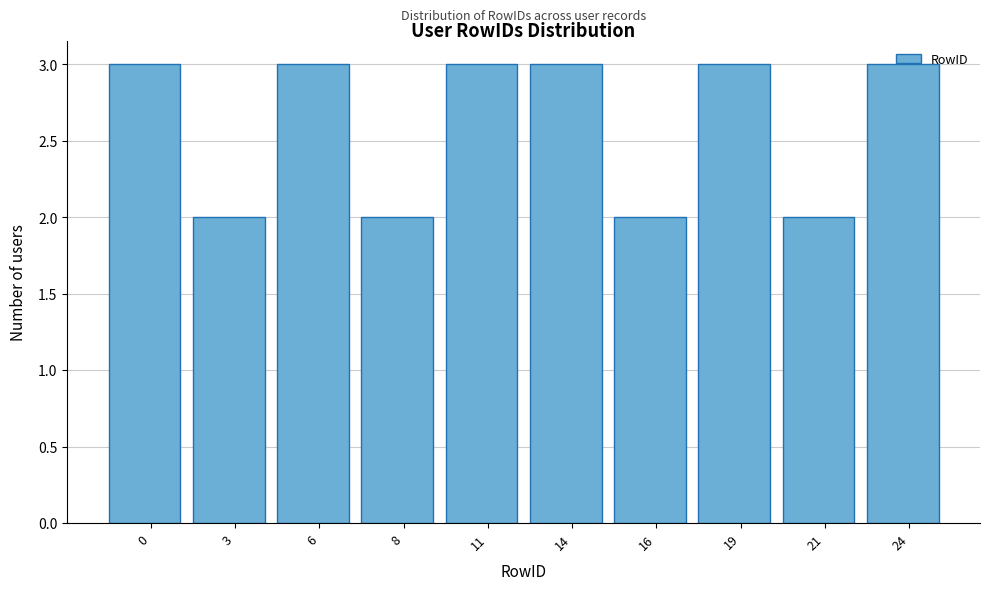

What is the change in value from 8 to 24?

+1